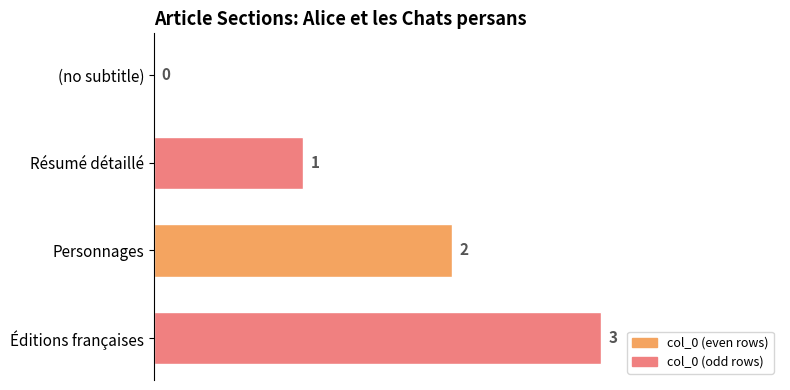

Which has a higher value, Résumé détaillé or Éditions françaises?

Éditions françaises